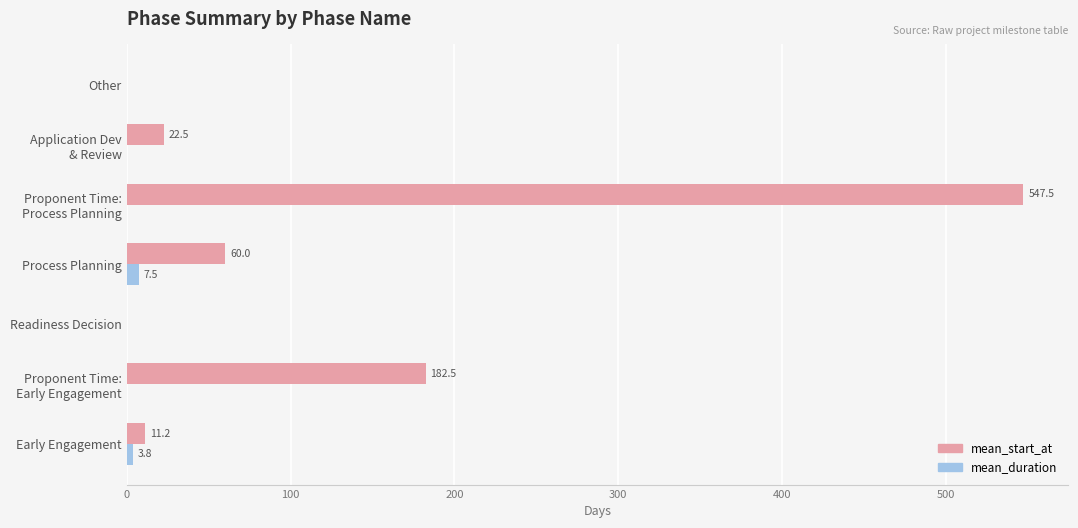

What is the greatest value displayed?

547.5